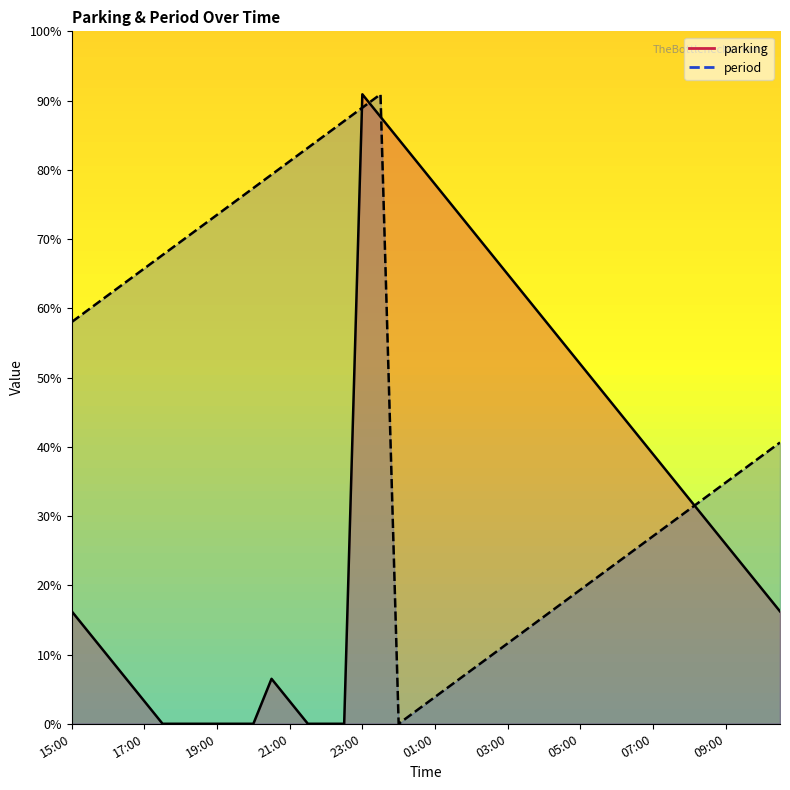

True or false: parking has a value of 7.6 at 01:30.

False